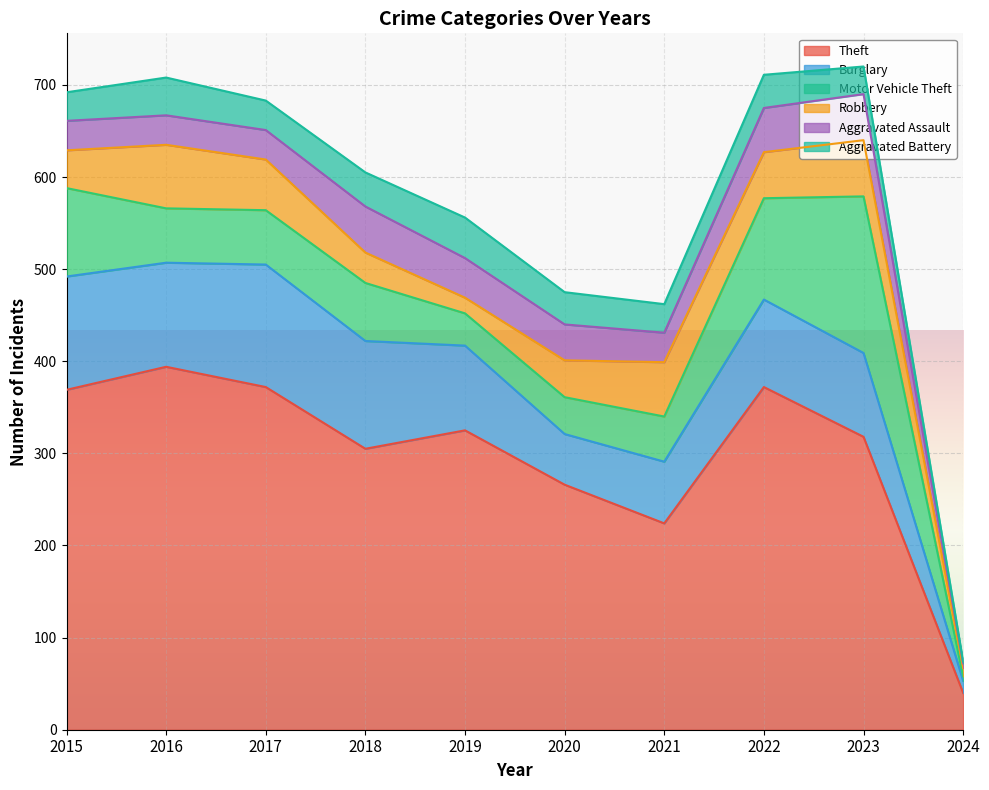

How many lines are shown in the chart?

6